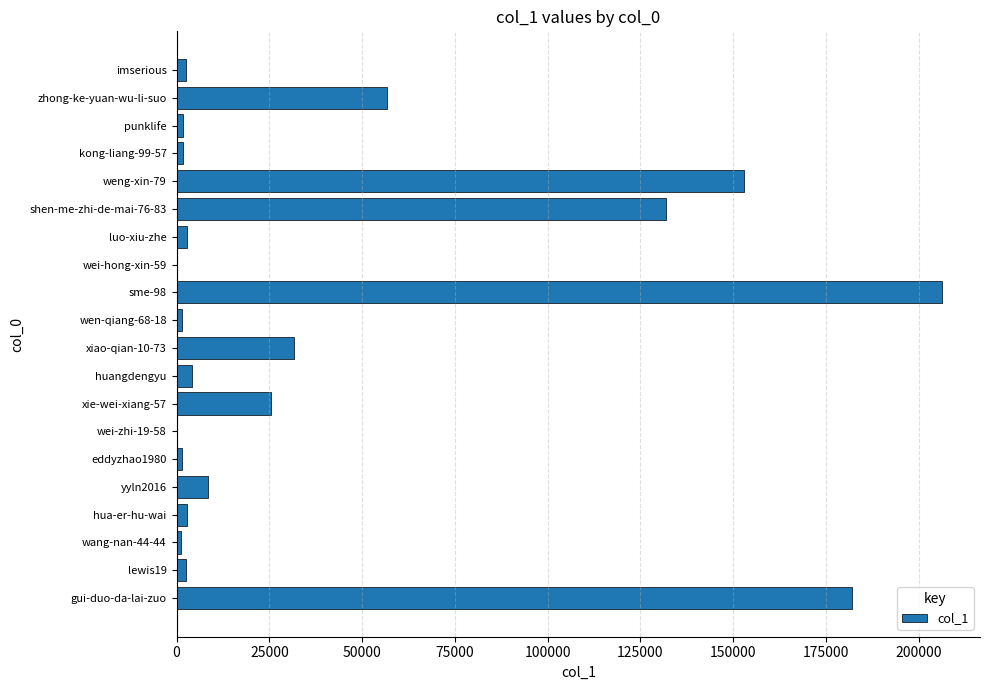

What is the greatest value displayed?

206166